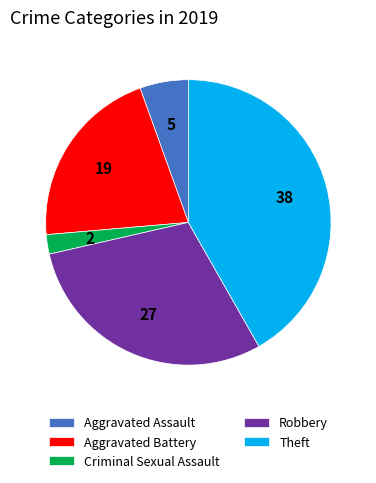

Does any single category account for the majority?

No